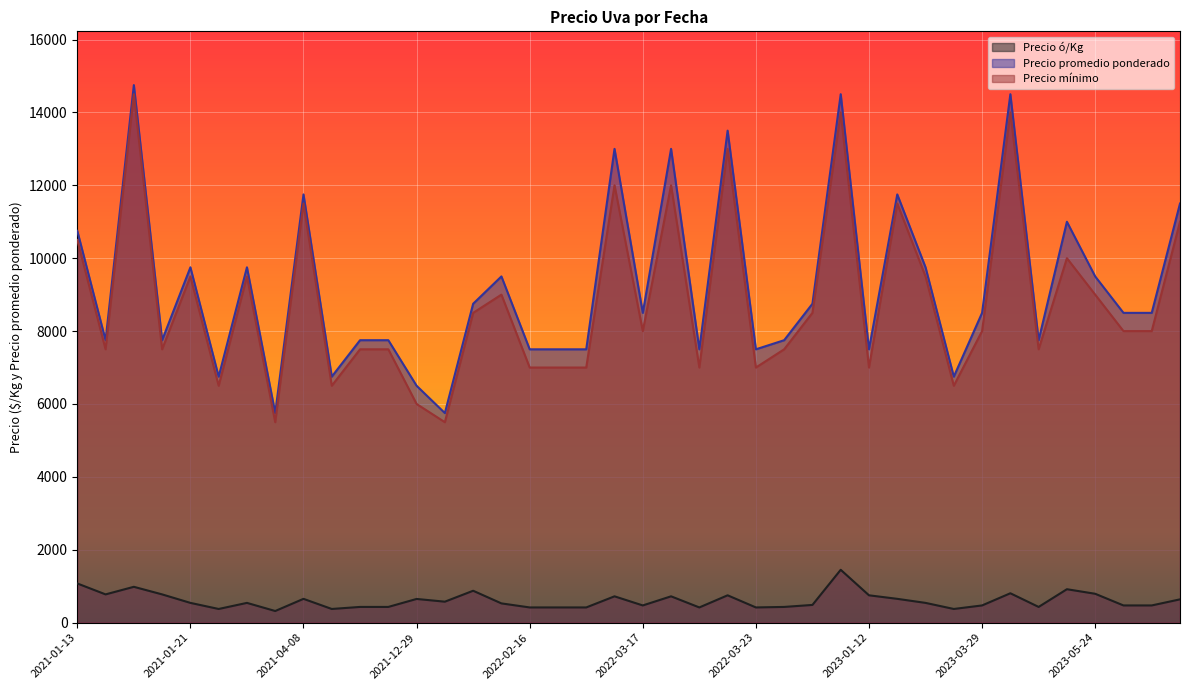

How many interior local peaks does the Precio mínimo series have?

13